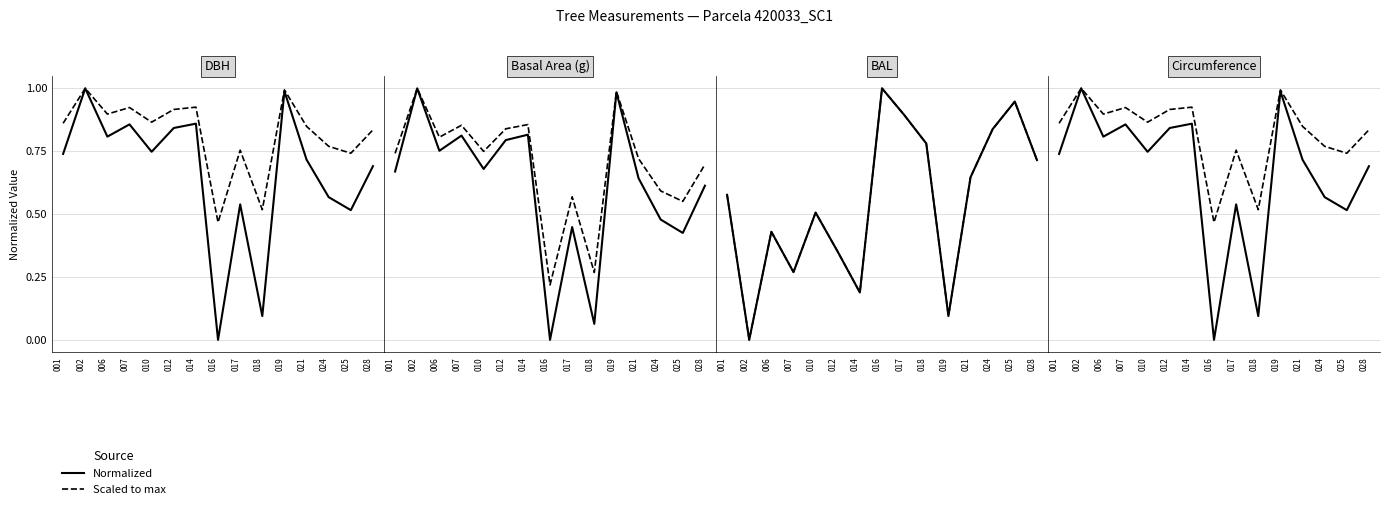

Which category has the highest value across all series?

002